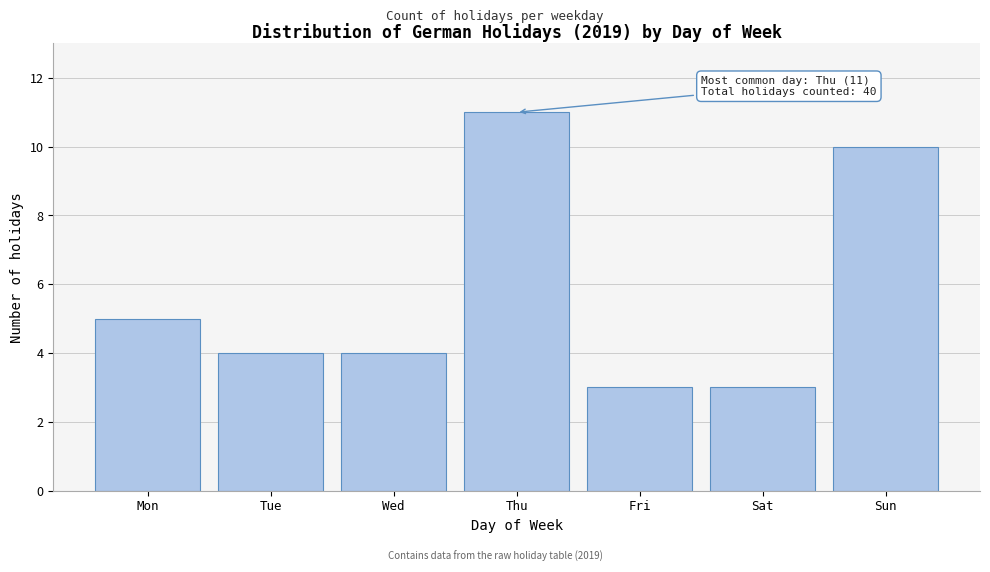

Reading right to left, extract all data points from this chart.

Sun=10	Sat=3	Fri=3	Thu=11	Wed=4	Tue=4	Mon=5